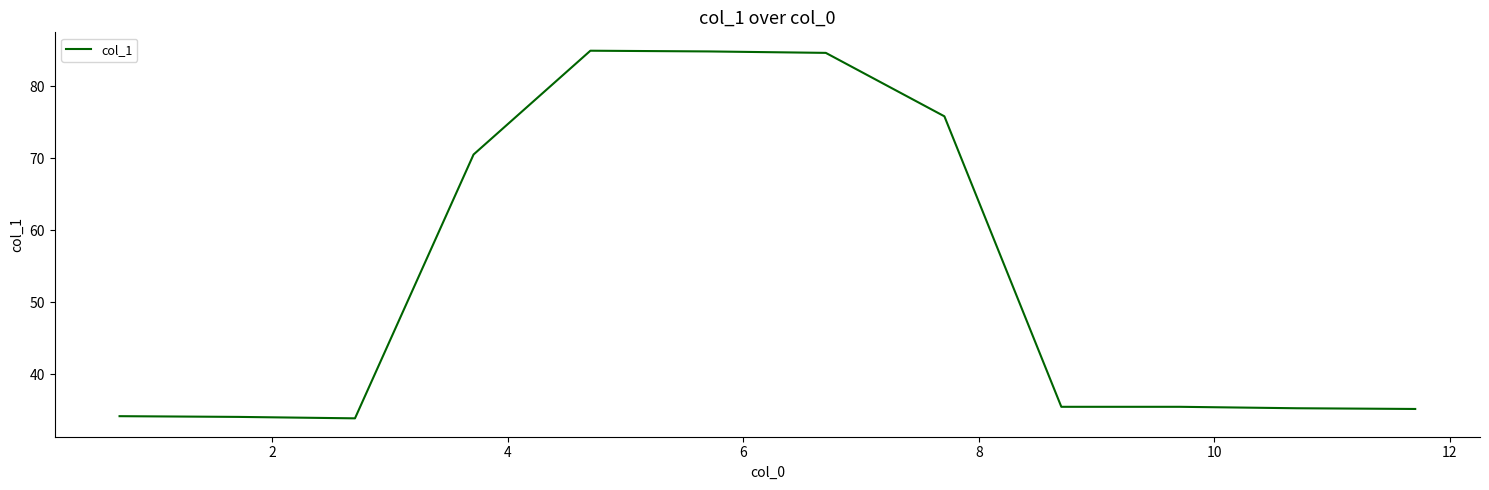

What is the greatest value displayed?

84.9